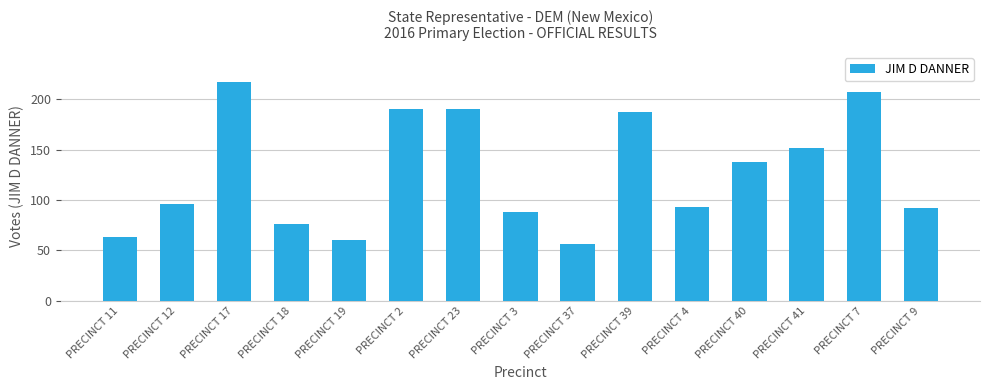

Does the chart contain stacked bars?

No